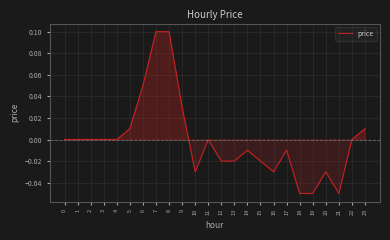

Between 15 and 17, which is larger?

17